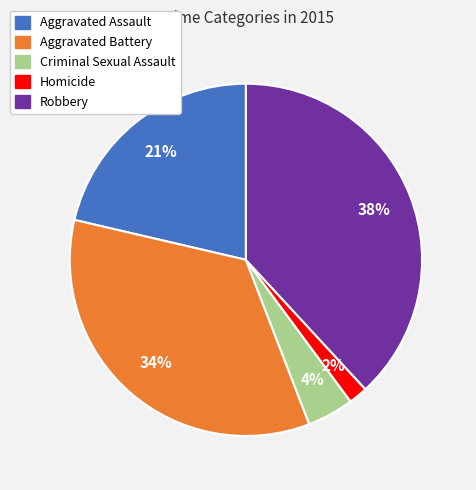

Count the number of slices in the pie.

5